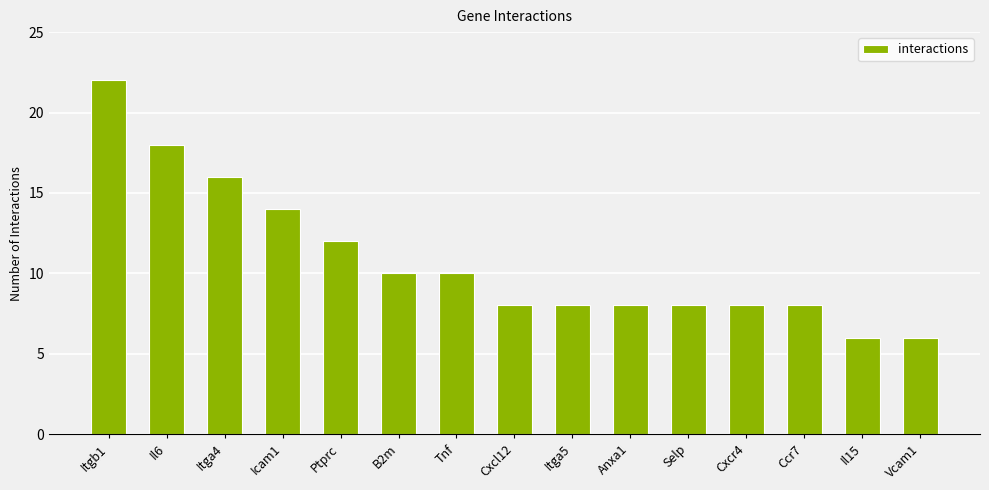

What is the greatest value displayed?

22